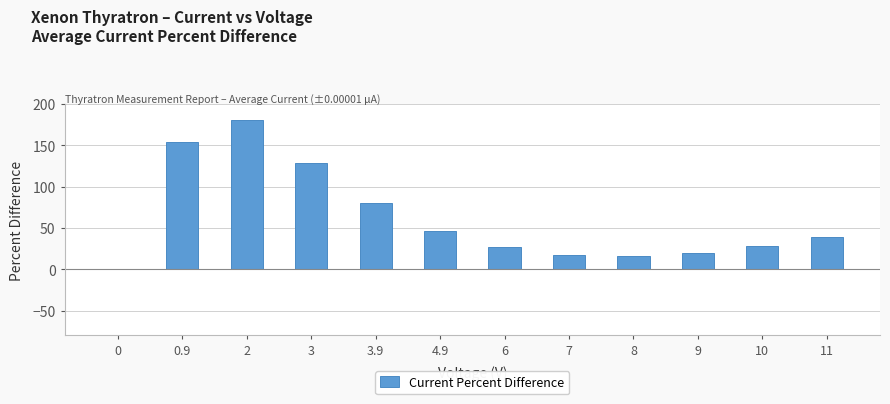

What is the approximate value at 6?

27.6